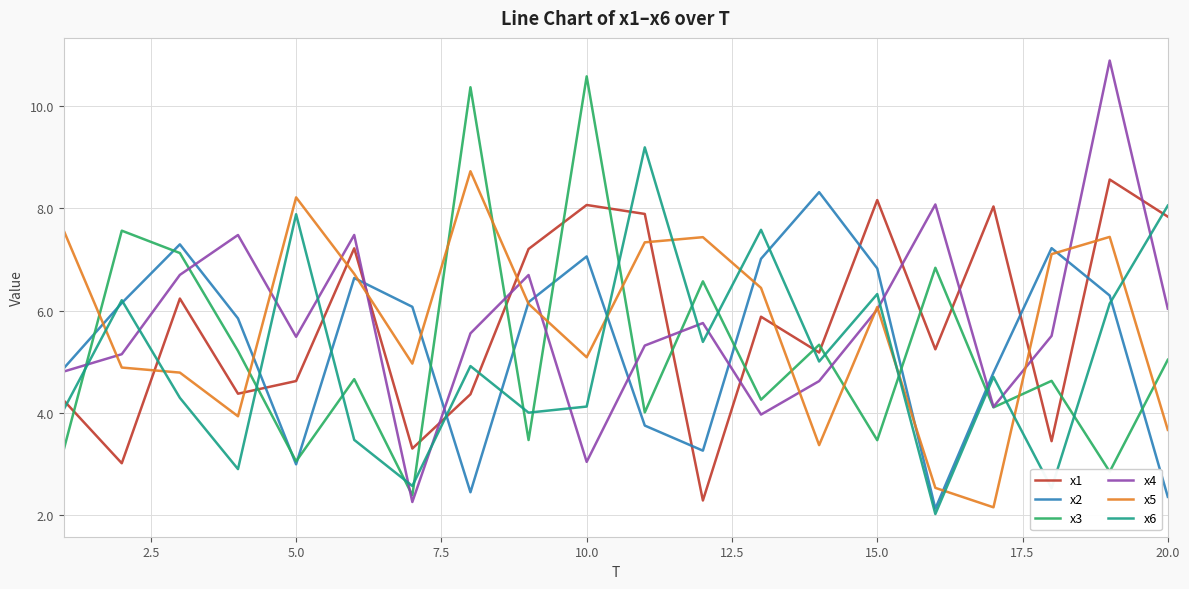

What are all the series names shown in the legend?

x1, x2, x3, x4, x5, x6